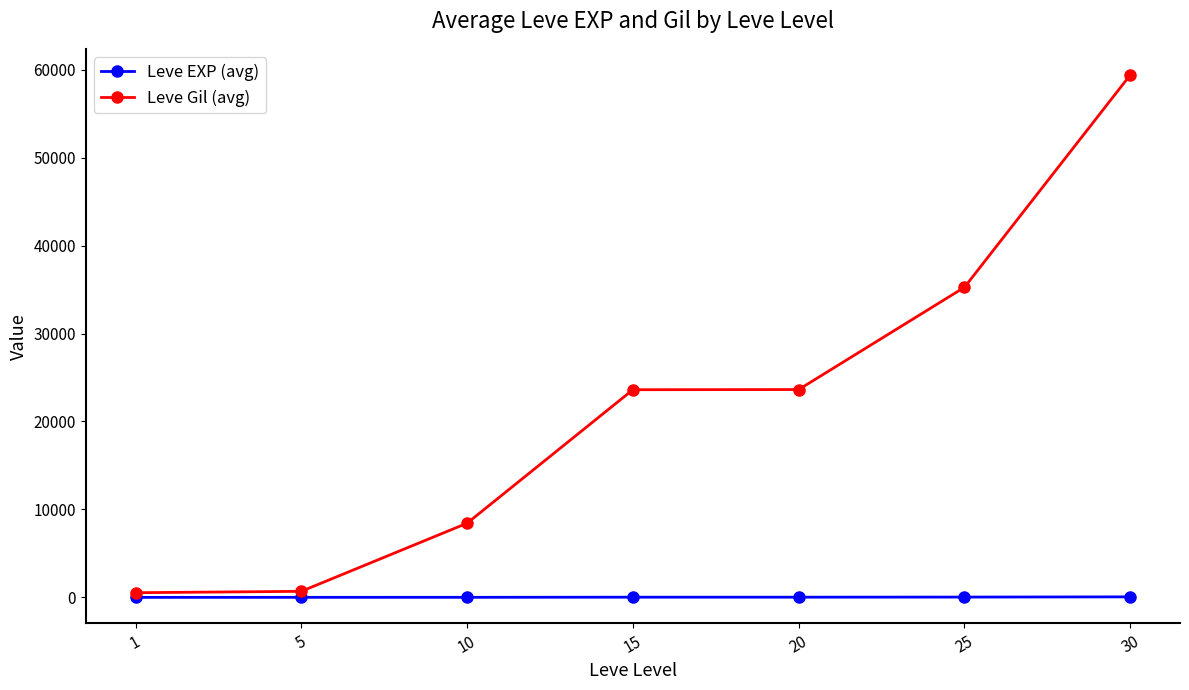

At which category is the sum across all series the highest?

30